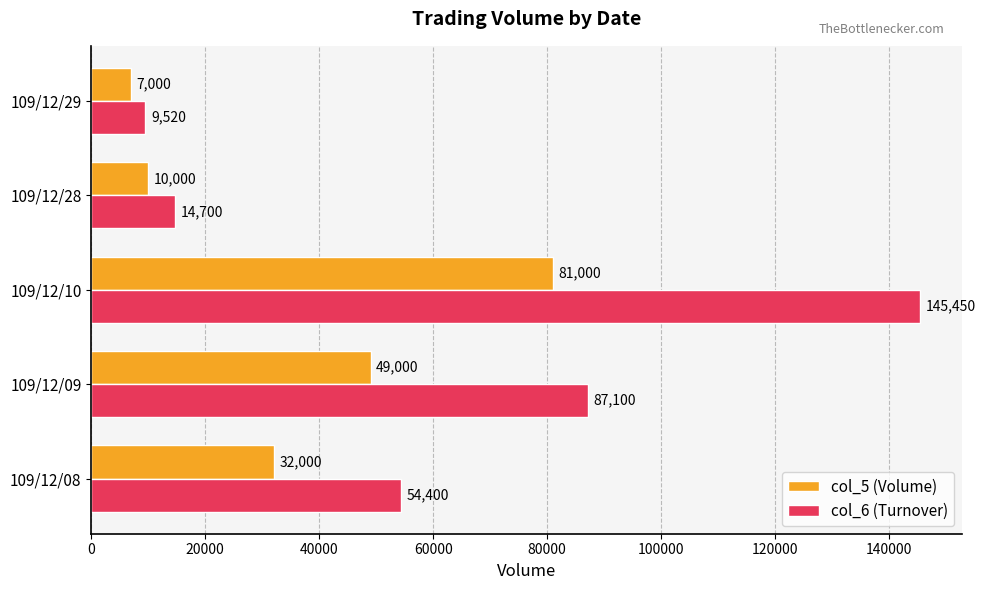

The value of col_5 (Volume) at 109/12/28 is 10000. True or false?

True